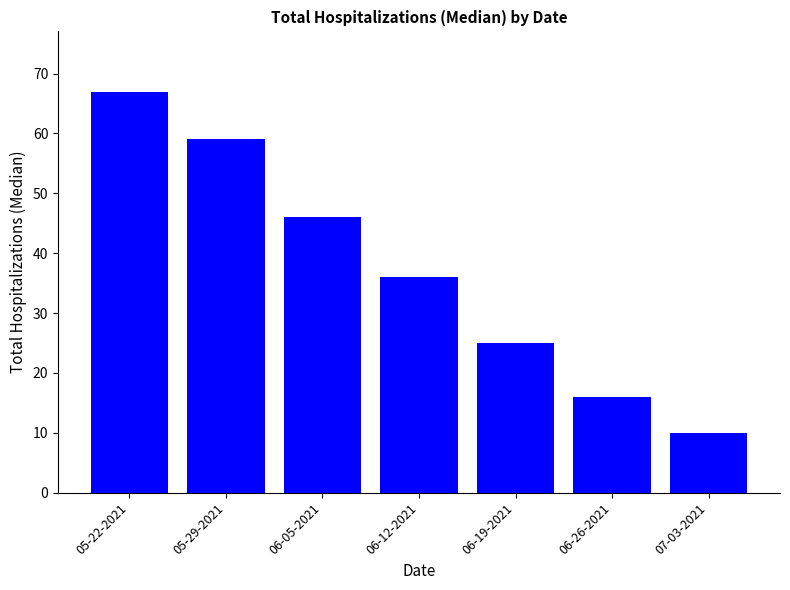

Rank the categories by value from lowest to highest.

07-03-2021, 06-26-2021, 06-19-2021, 06-12-2021, 06-05-2021, 05-29-2021, 05-22-2021